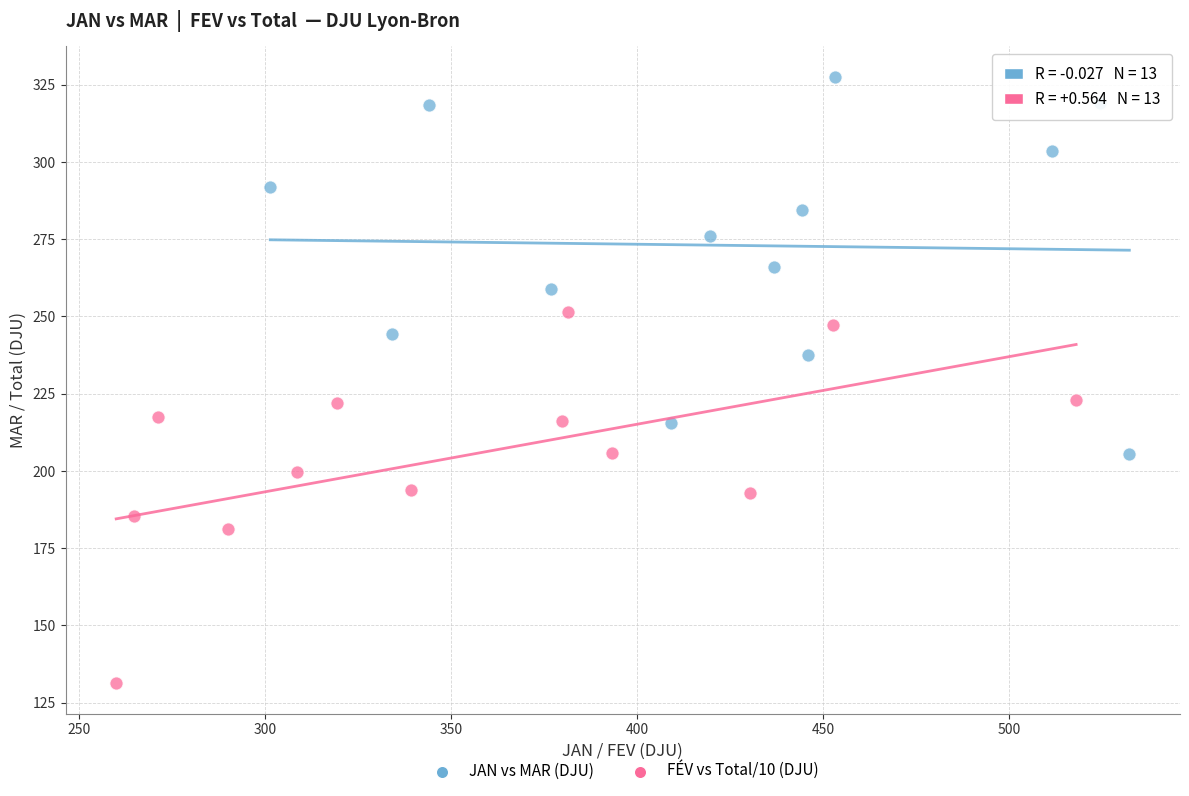

What are all the series names shown in the legend?

JAN vs MAR (DJU), FÉV vs Total/10 (DJU)